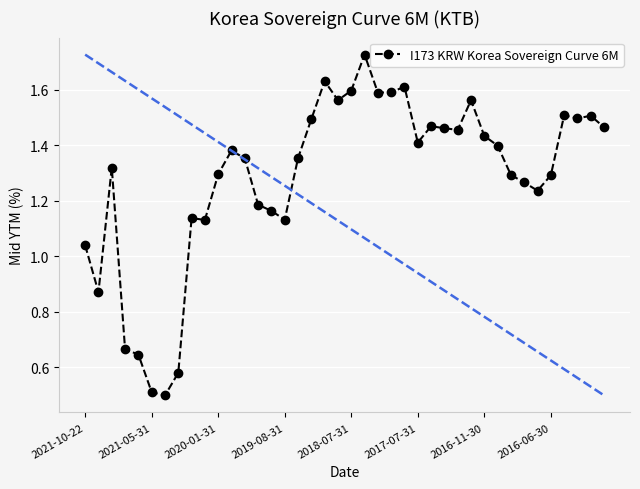

What is the sum of all values?

51.3